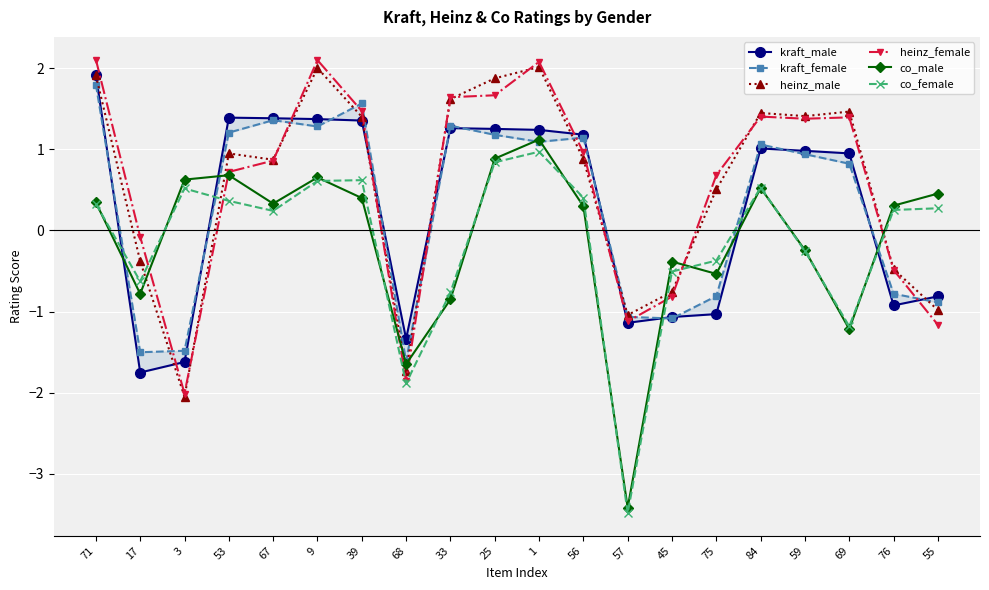

What is the greatest value displayed?

2.1